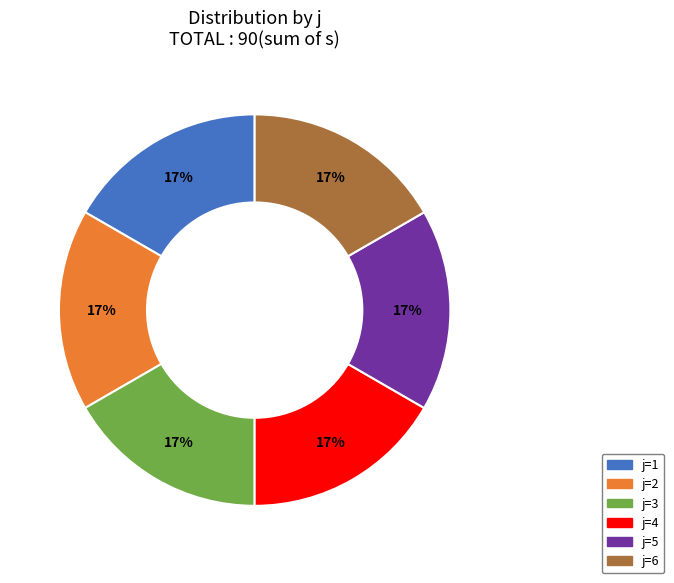

To the nearest percent, what is the combined percentage of j=6 and j=2?

33%